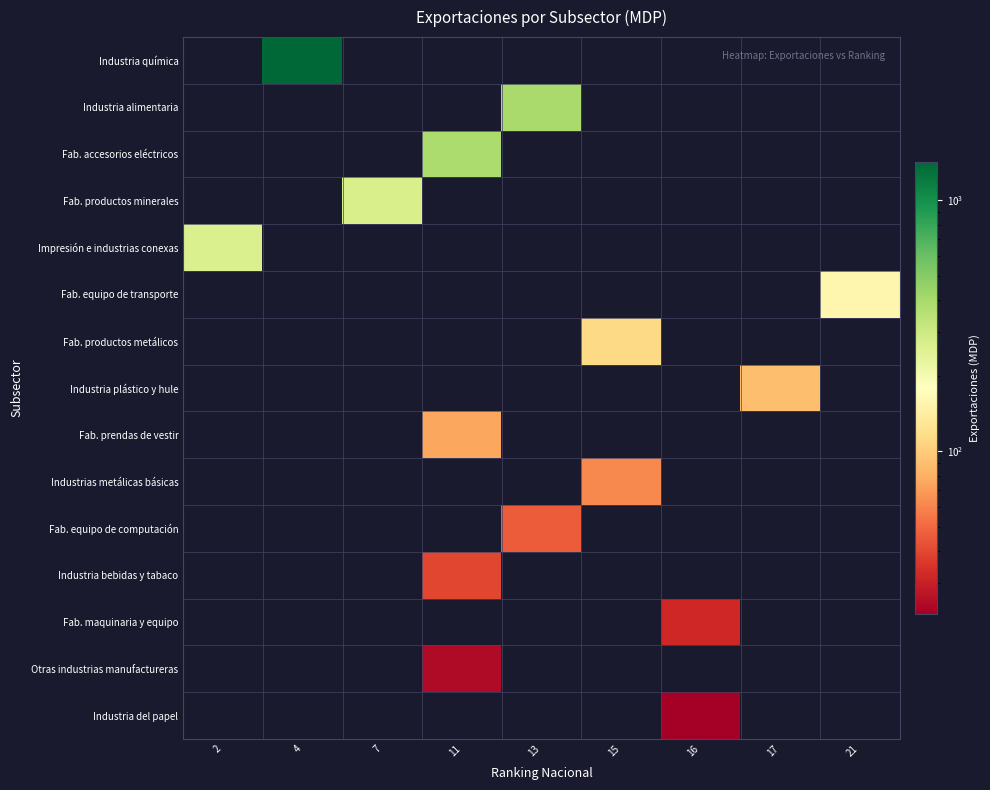

Which label corresponds to the largest value in the chart?

4